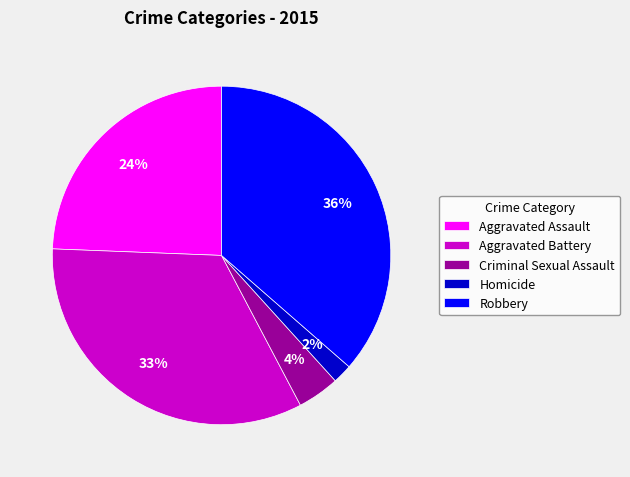

Is the sum of Homicide and Aggravated Battery greater than half?

No